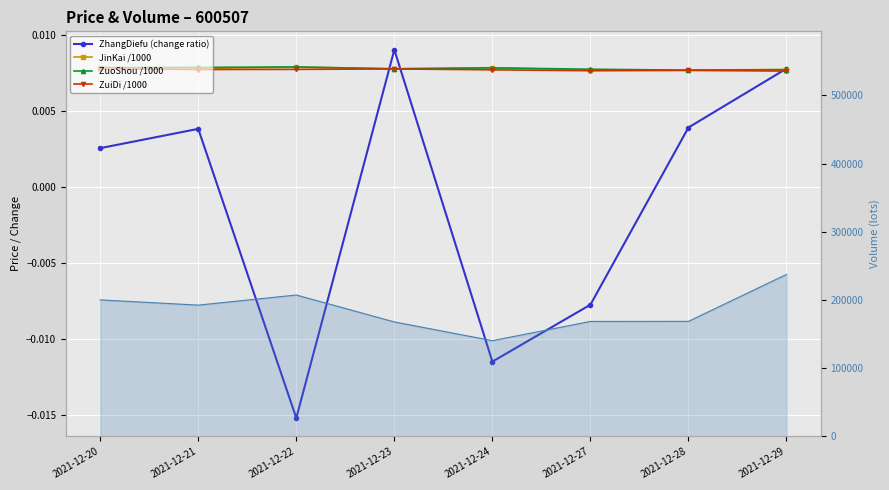

What is the spread (max minus min) of values at 2021-12-21?

192613.9